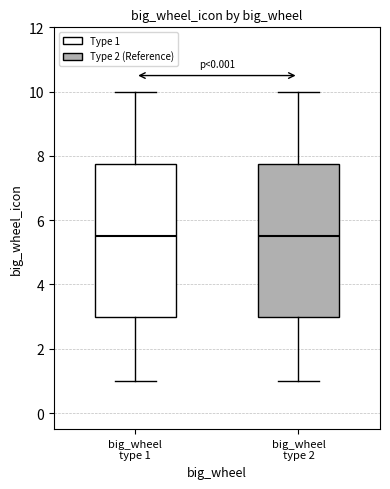

Reading left to right, transcribe this box plot: for each box, give where its median line is, the range the box spans, and where its two whiskers end, as read against the y-axis. The values are not printed on the chart, so give them approximately, as read against the axis.

big_wheel type 1: median 5.6, box 3.0 to 7.8, whiskers 1.0 to 10.0
big_wheel type 2: median 5.6, box 3.0 to 7.8, whiskers 1.0 to 10.0